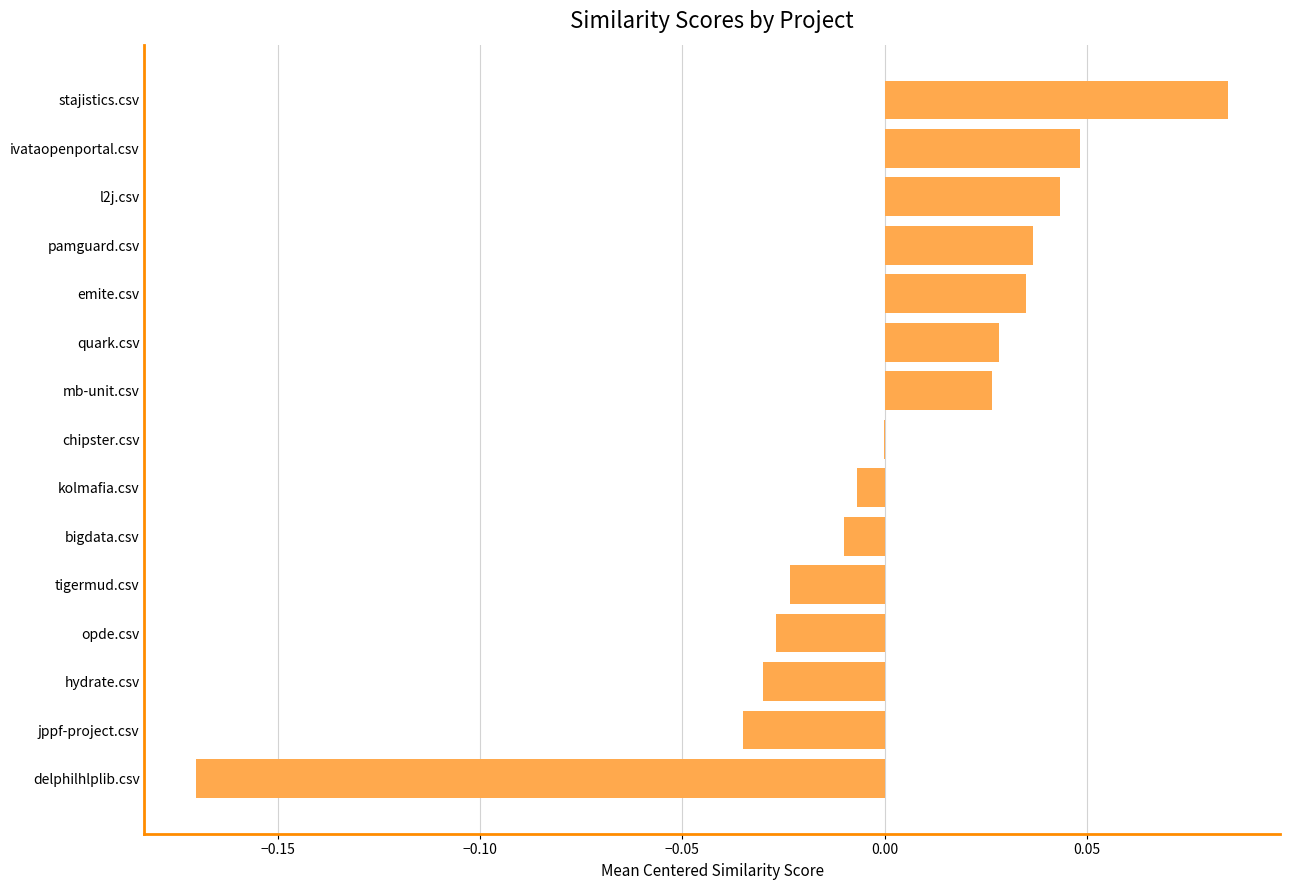

At which category does the chart reach its peak across all series?

stajistics.csv